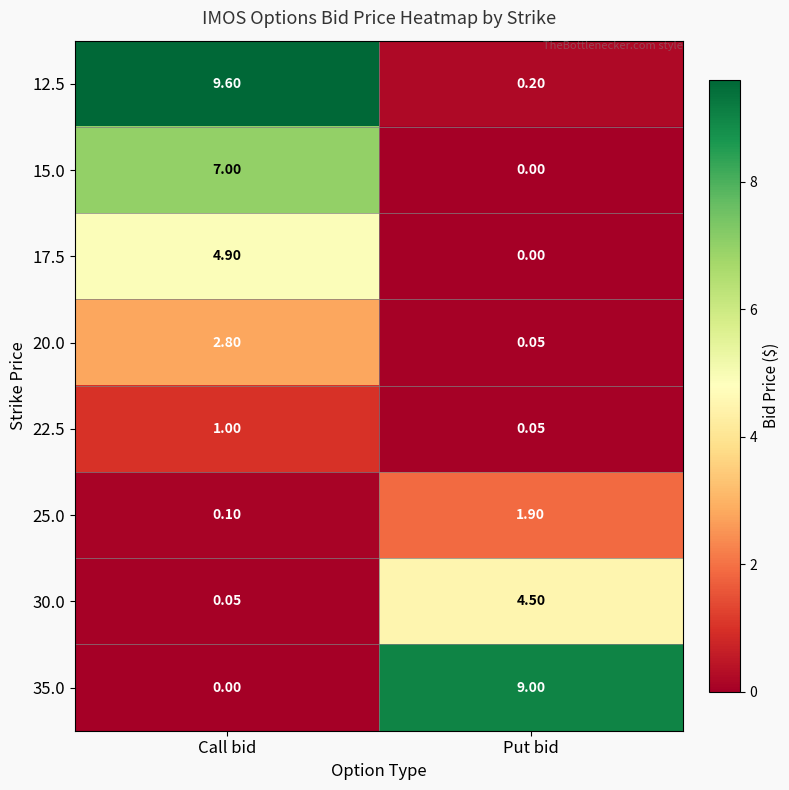

Is the value of 20.0 at Put bid greater than the value of 12.5 at Put bid?

No